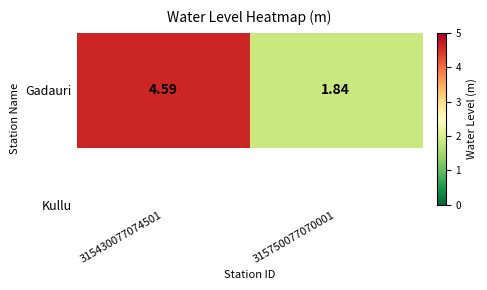

Approximately how many times larger is the value at 315750077070001 compared to 315430077074501?

0.4